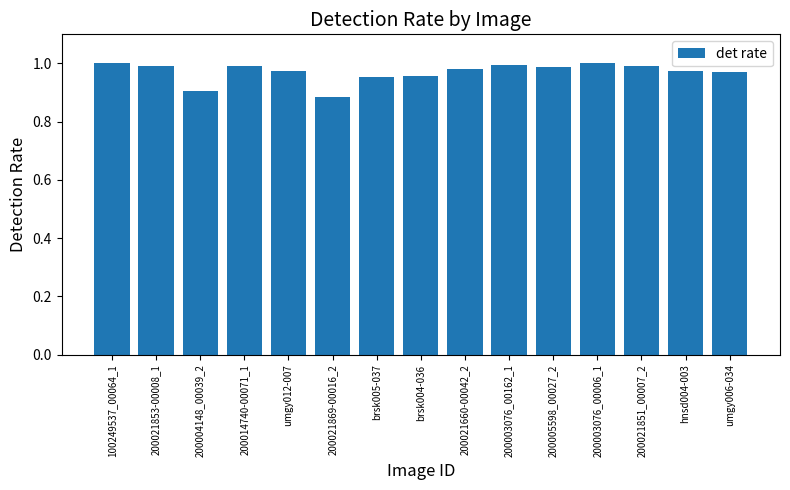

How many series are shown in this chart?

1